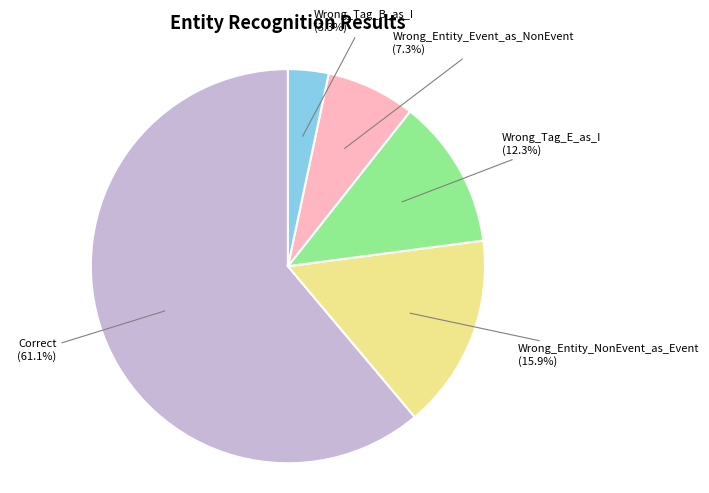

Combined, what portion of the pie is Wrong_Tag_E_as_I and Wrong_Entity_NonEvent_as_Event?

28.2%